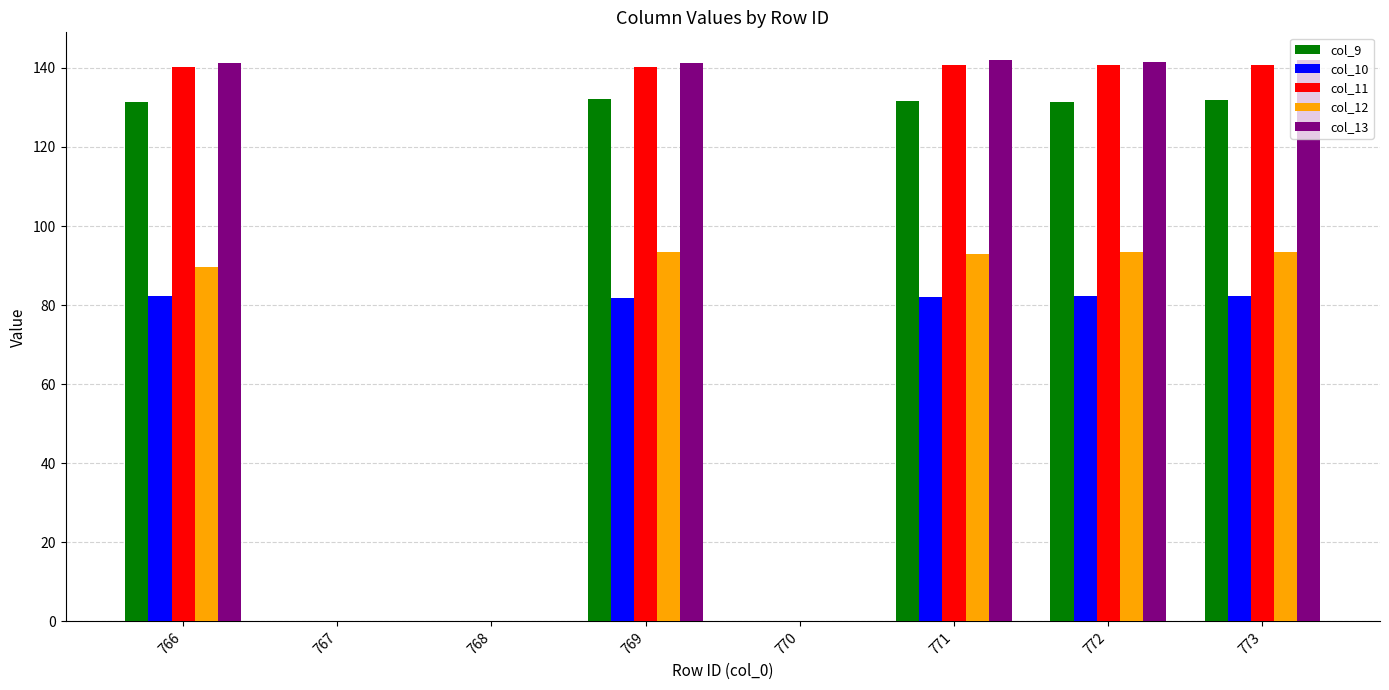

What is the highest value of the col_13 series?

141.9